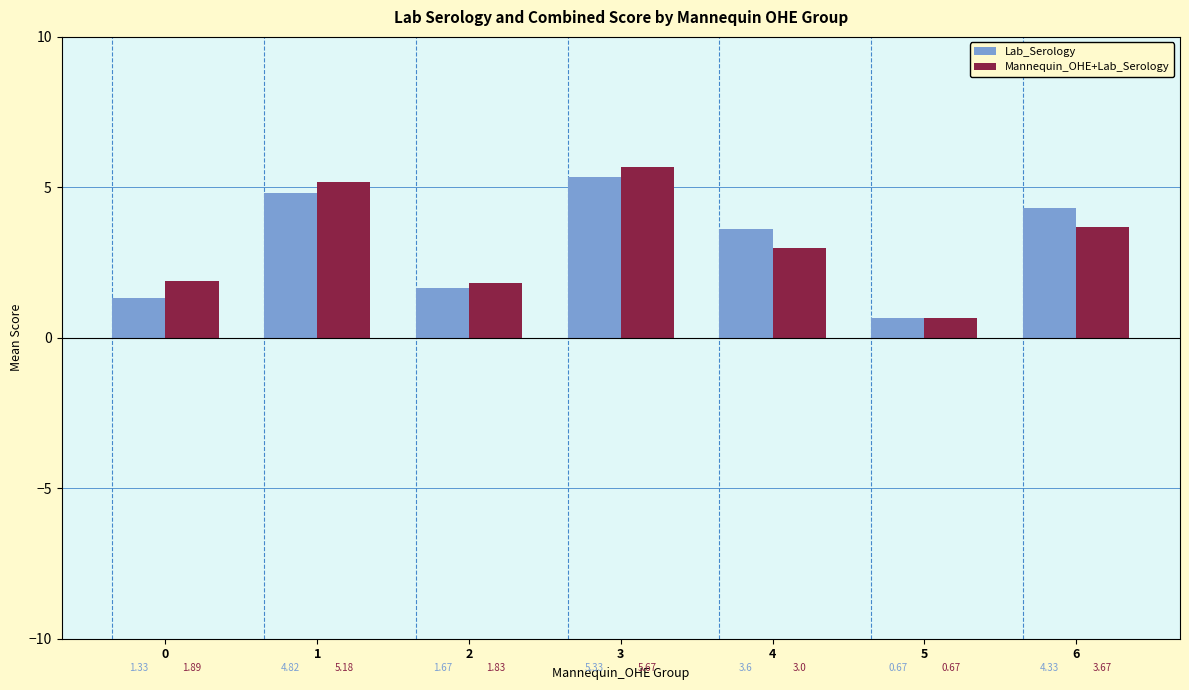

At 0, list the series in order from largest to smallest.

Mannequin_OHE+Lab_Serology, Lab_Serology